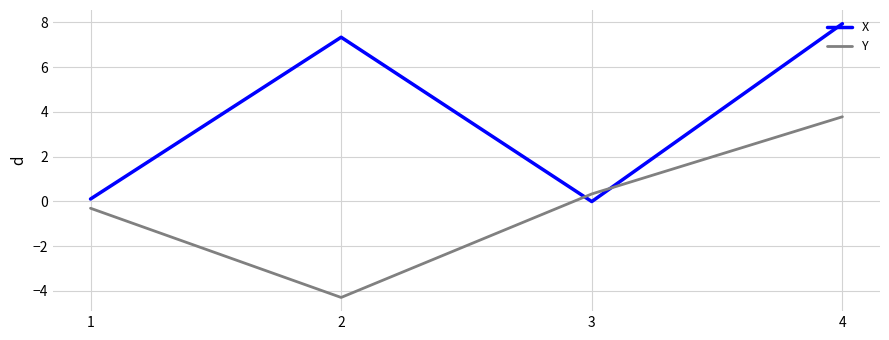

Which series has the largest range (max minus min)?

Y